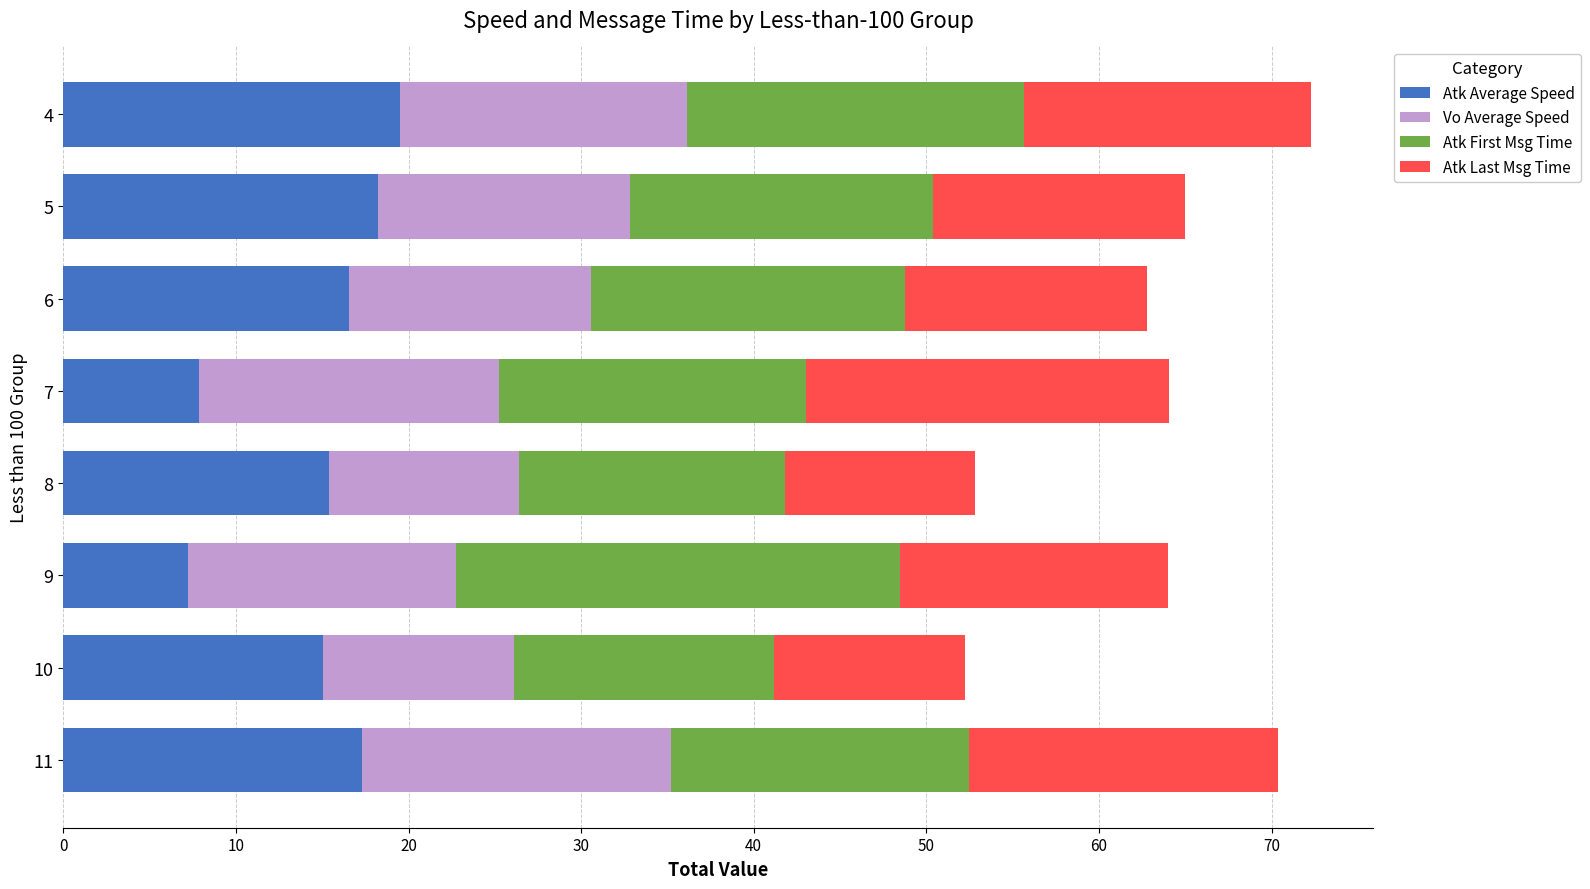

The Atk Average Speed series shows 26.0 at 5. True or false?

False